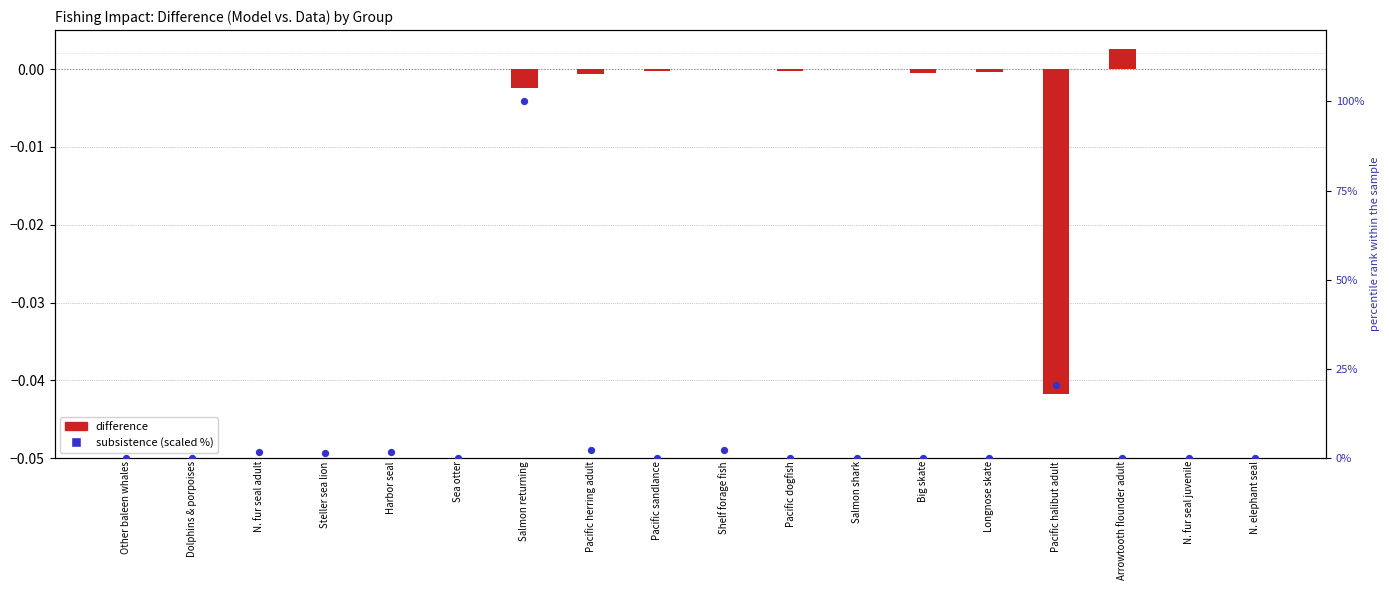

Which series has the largest total across all categories?

subsistence (scaled)